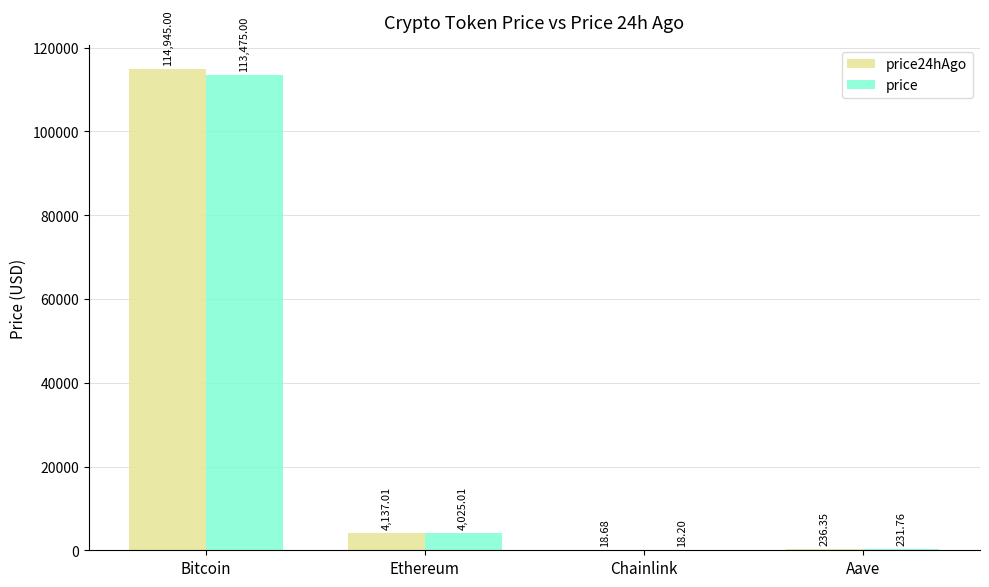

At which label does price24hAgo reach its peak?

Bitcoin